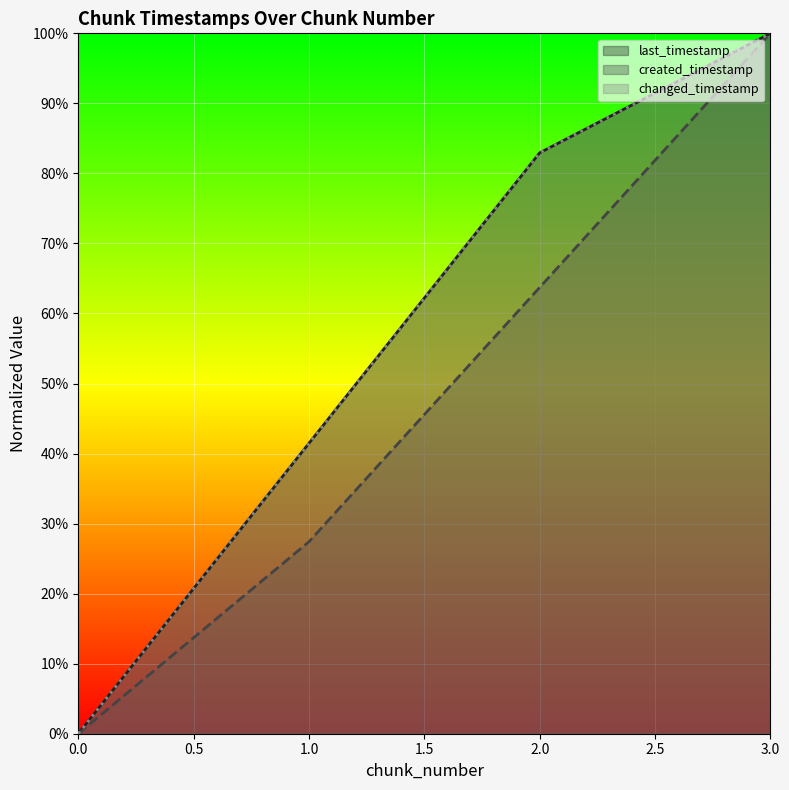

True or false: changed_timestamp has more than 0 points higher than both neighbors.

False